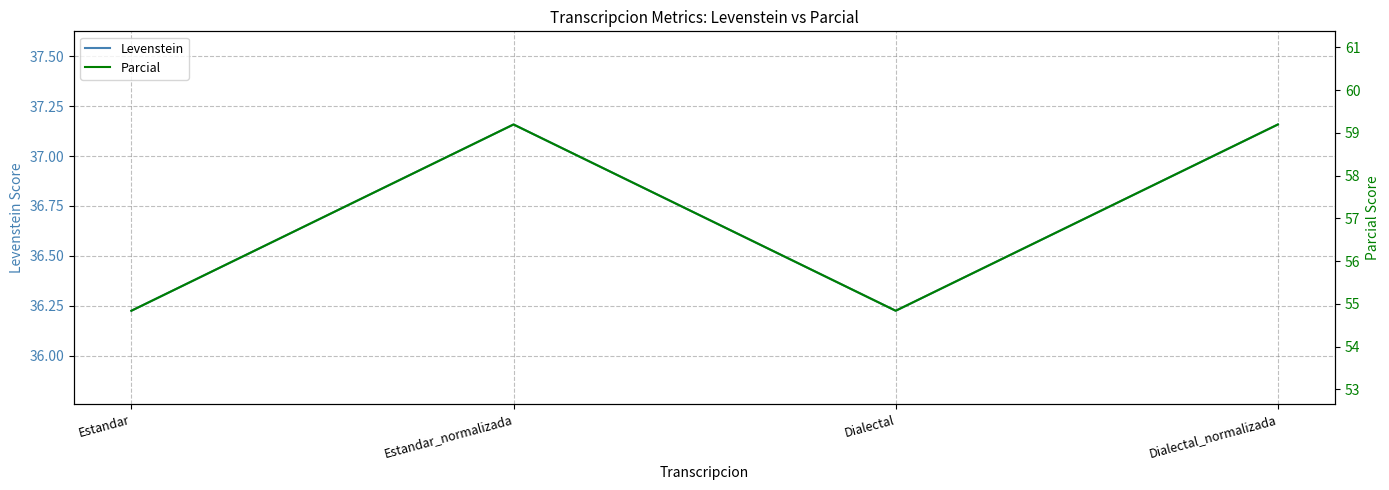

What position from the right is Estandar?

4